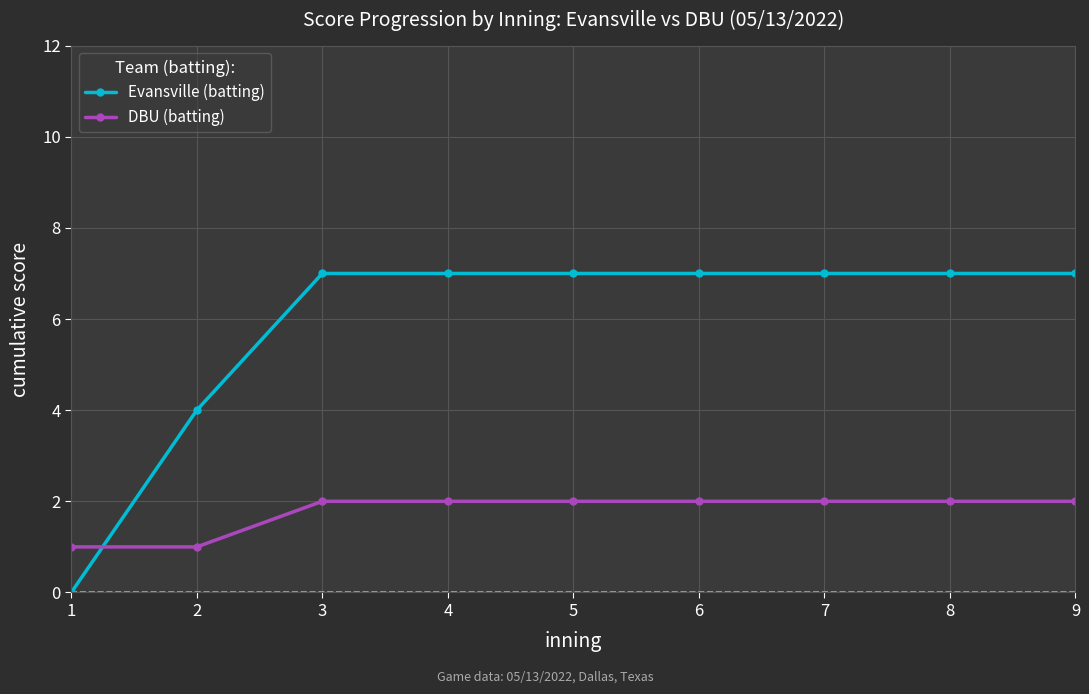

What is the difference between the DBU (batting) values at 7 and 1?

1